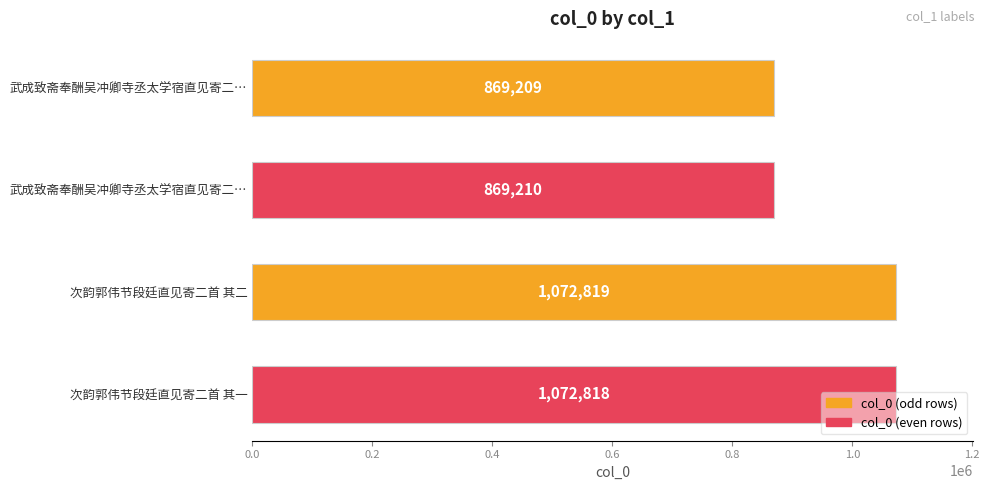

What is the difference between the maximum and minimum values?

203610